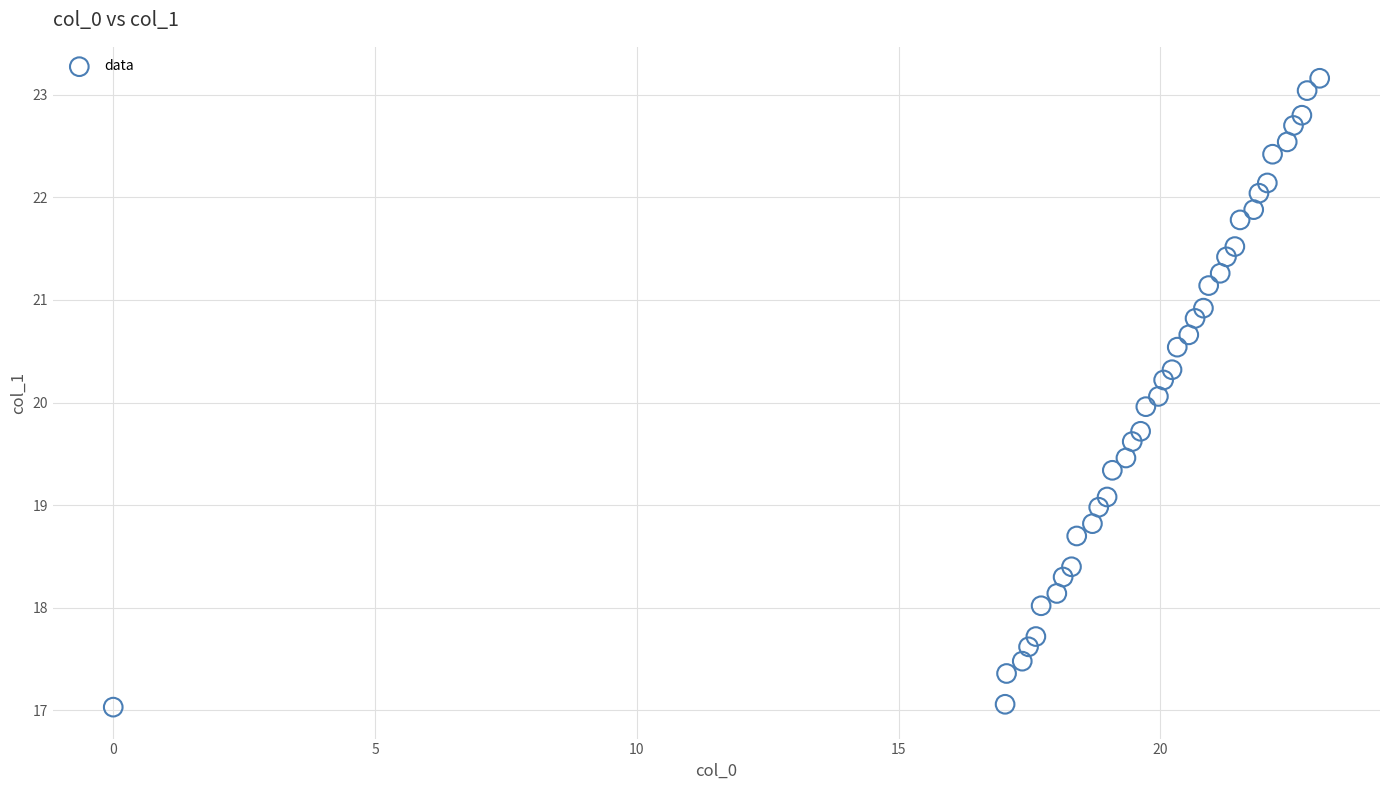

What is the range of Y values (max minus min)?

6.1